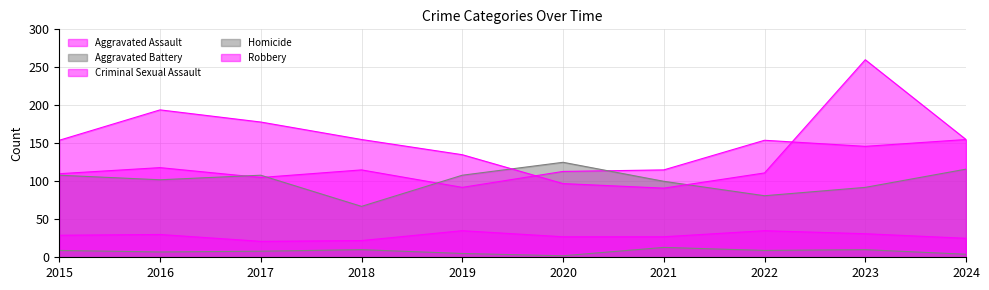

How many values in the Aggravated Battery series are below 108?

5